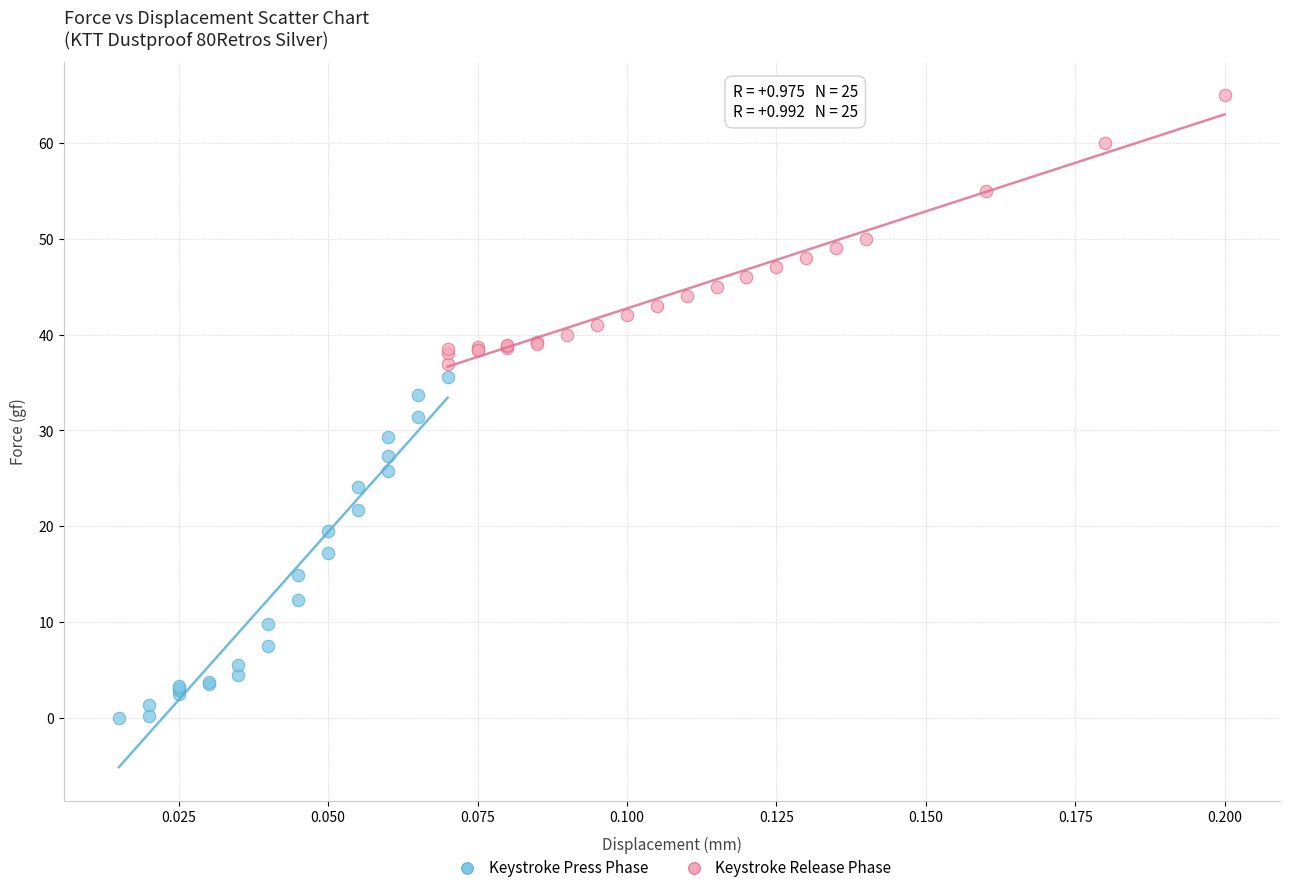

Which series has the widest spread of Y values?

Keystroke Press Phase